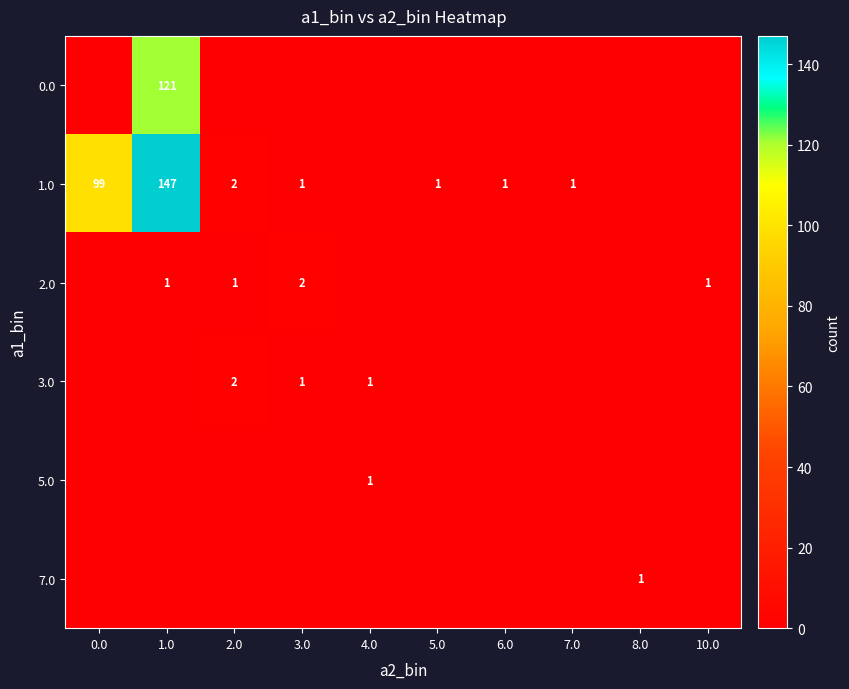

How many distinct data groups are displayed?

6